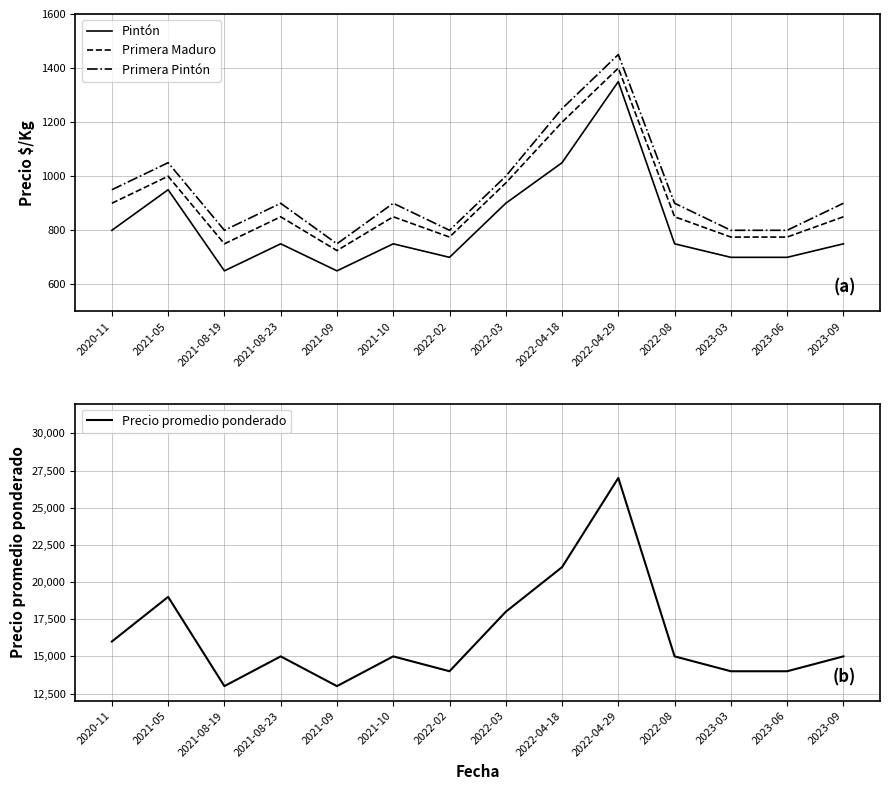

At which label is Primera Maduro closest to 1062?

2021-05